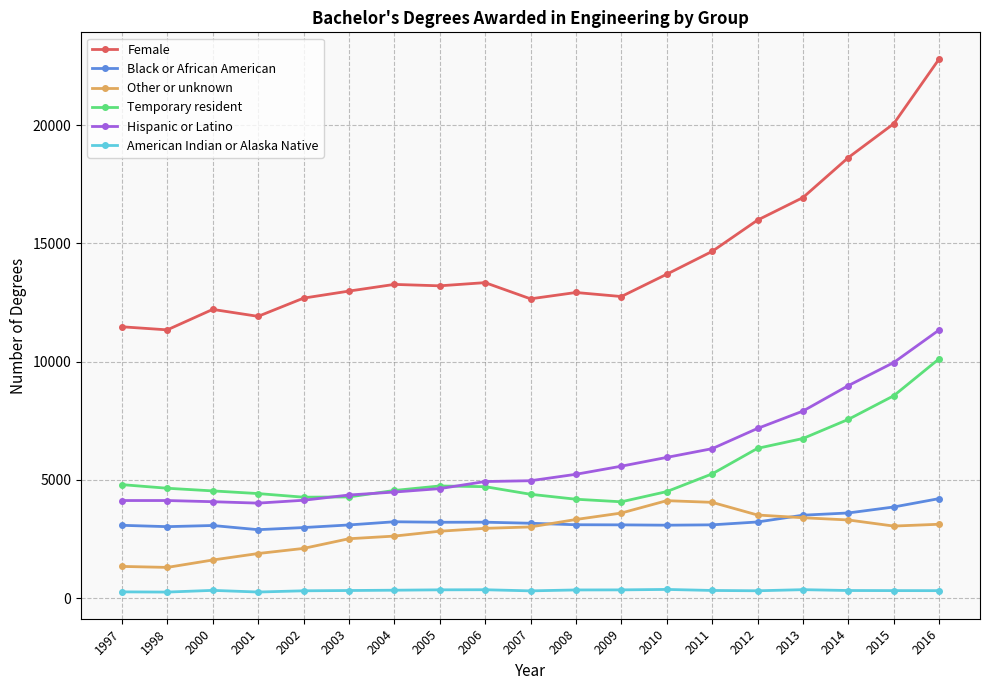

At which category does the chart reach its peak across all series?

2016